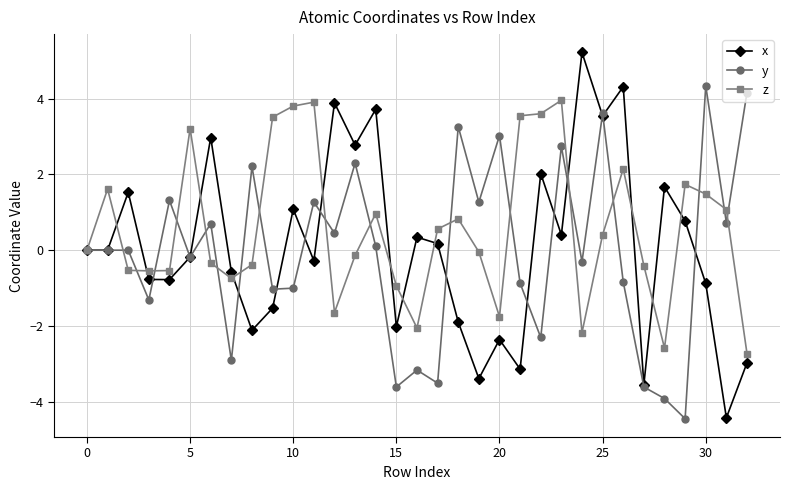

Which series has the largest total across all categories?

z